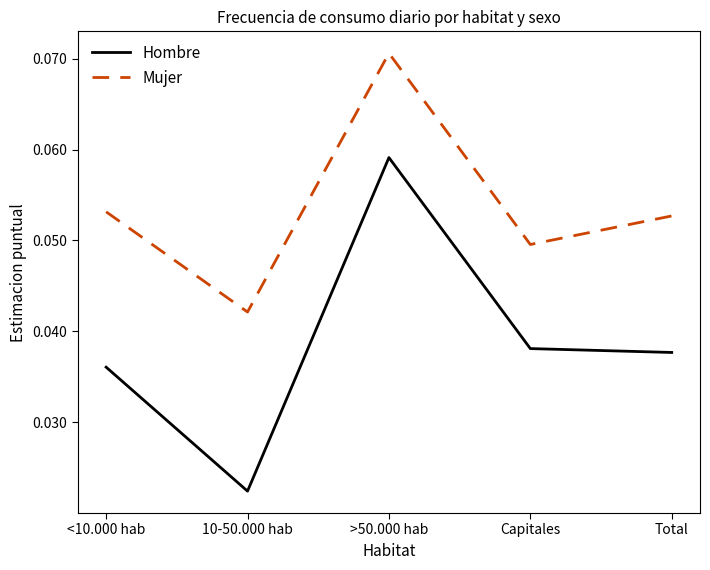

Does the chart have visible grid lines?

No